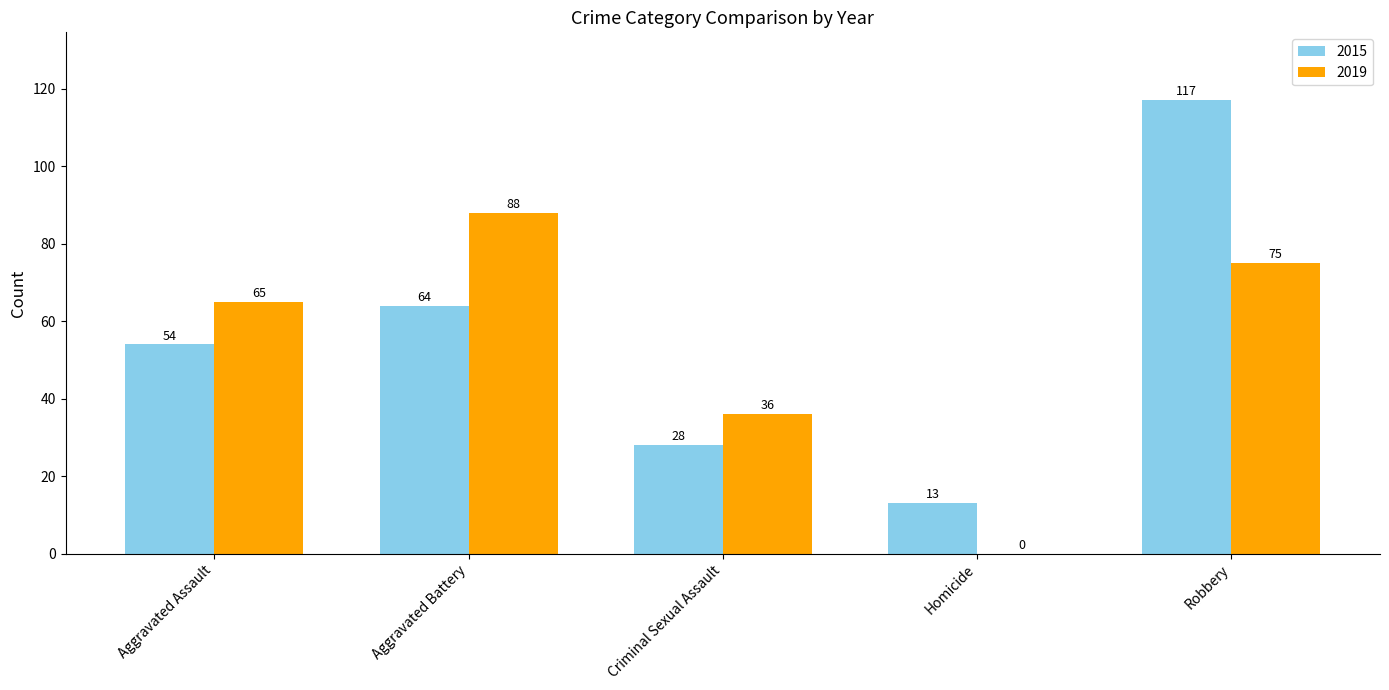

What is the sum of the 2019 values at Homicide and Robbery?

75